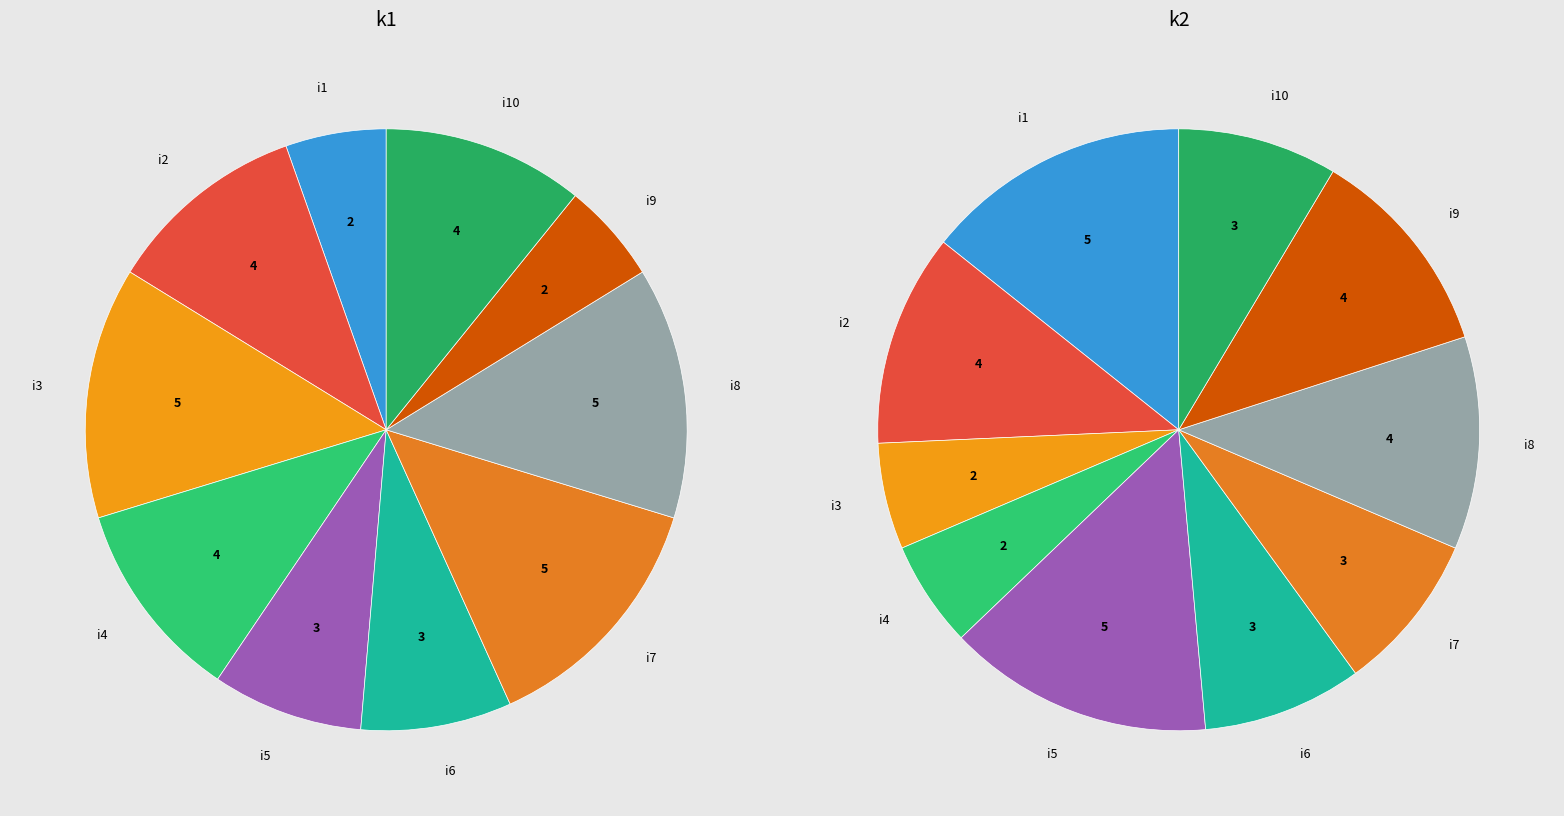

How many slices are in this pie chart?

10